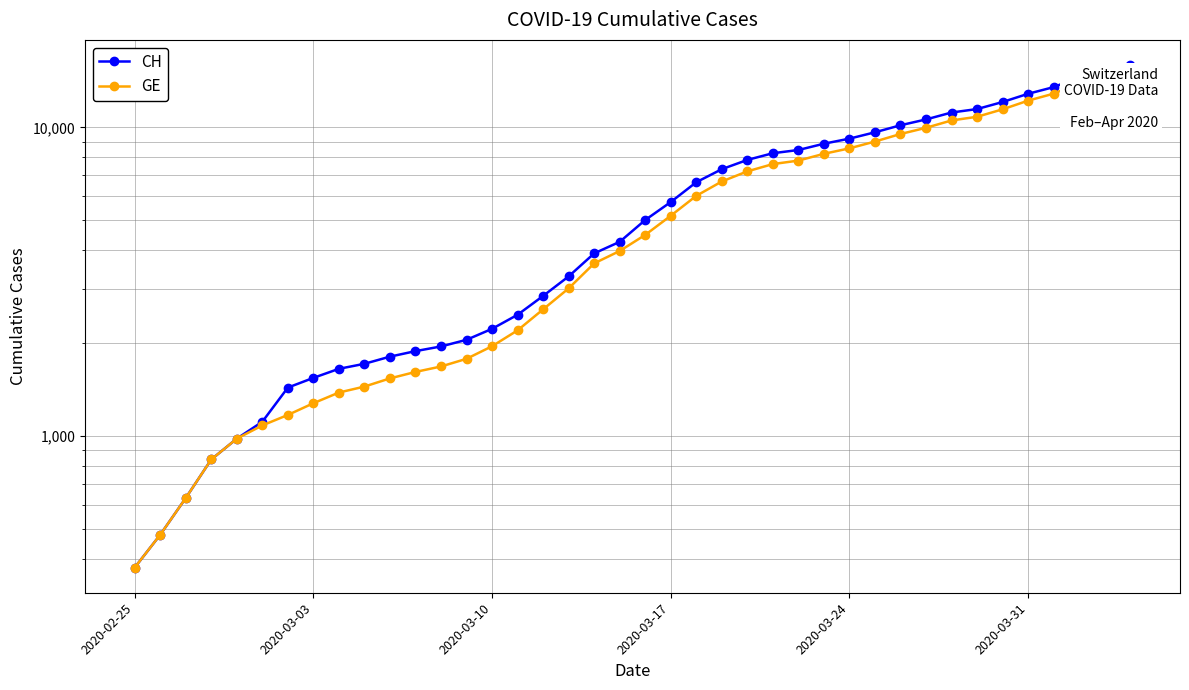

How many lines are shown in the chart?

2